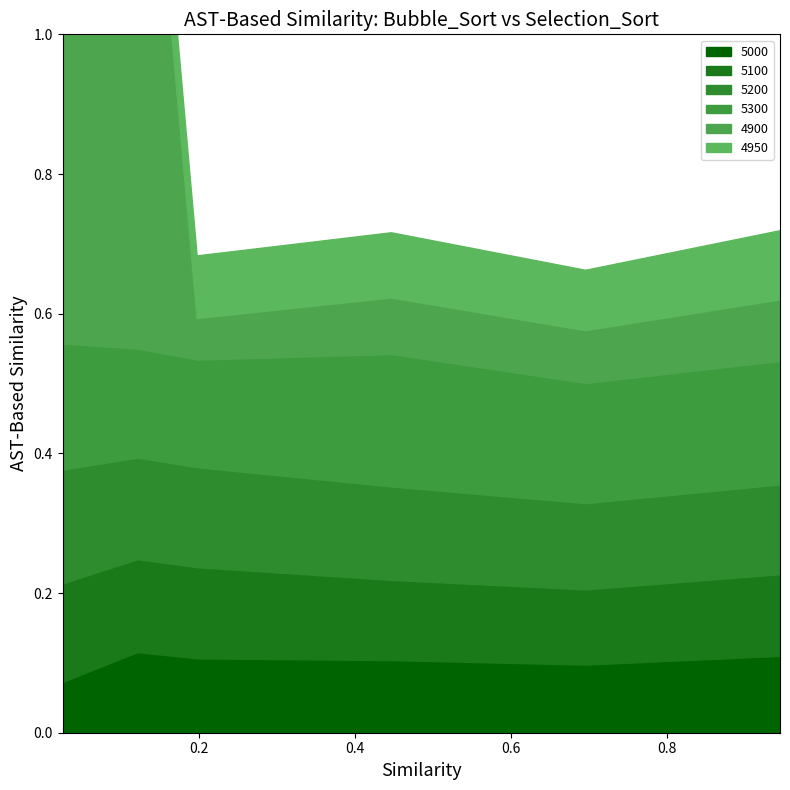

How many series are shown in this chart?

6